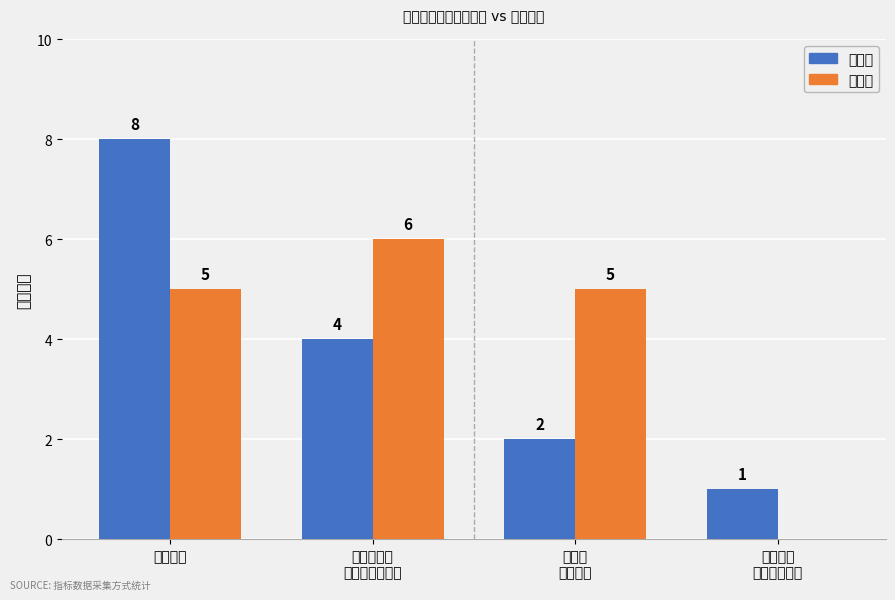

What is the sum of all 总公司 values?

15